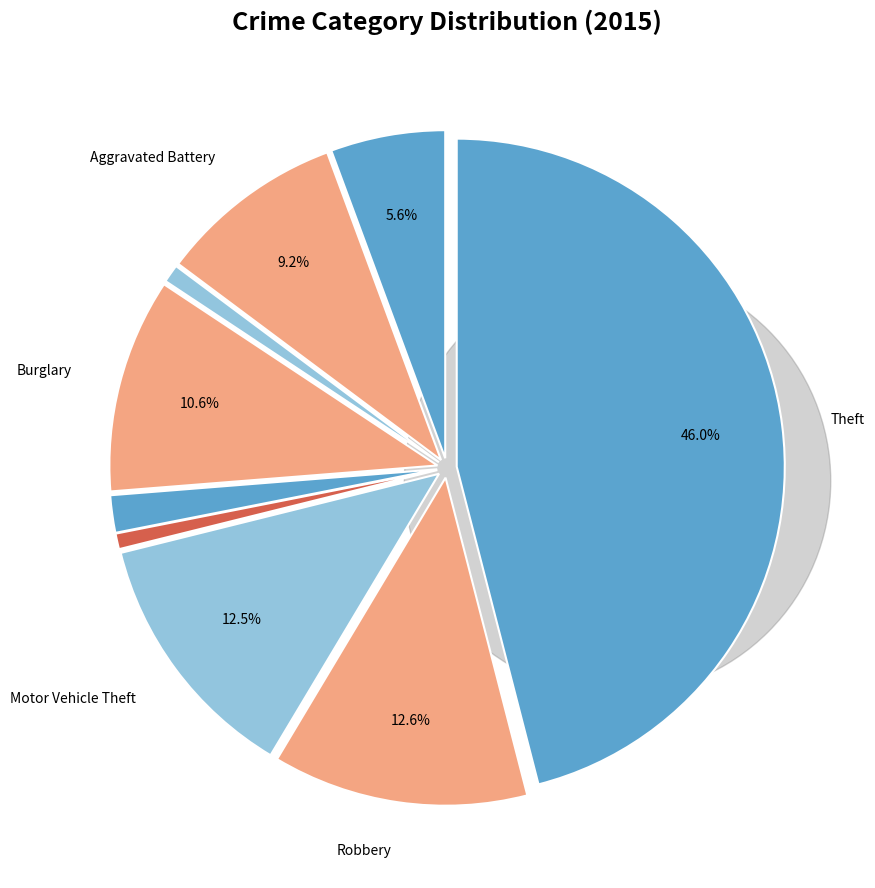

To the nearest percent, what is the average slice percentage?

11%